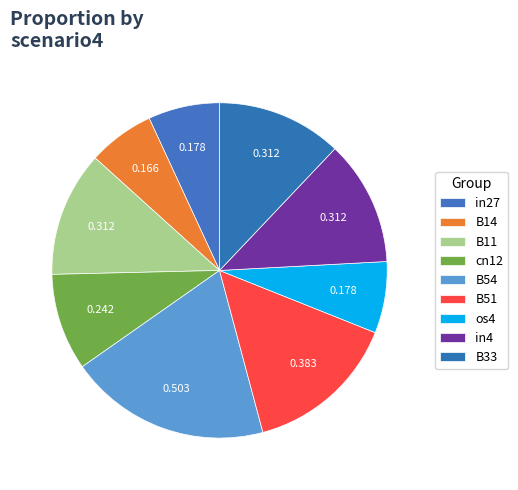

Is it true that B14 is 13% of the pie?

False